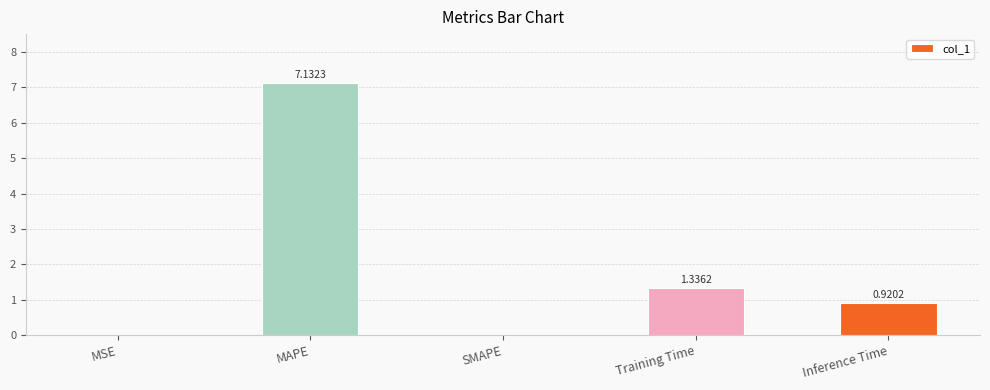

At which category does the chart reach its peak across all series?

MAPE